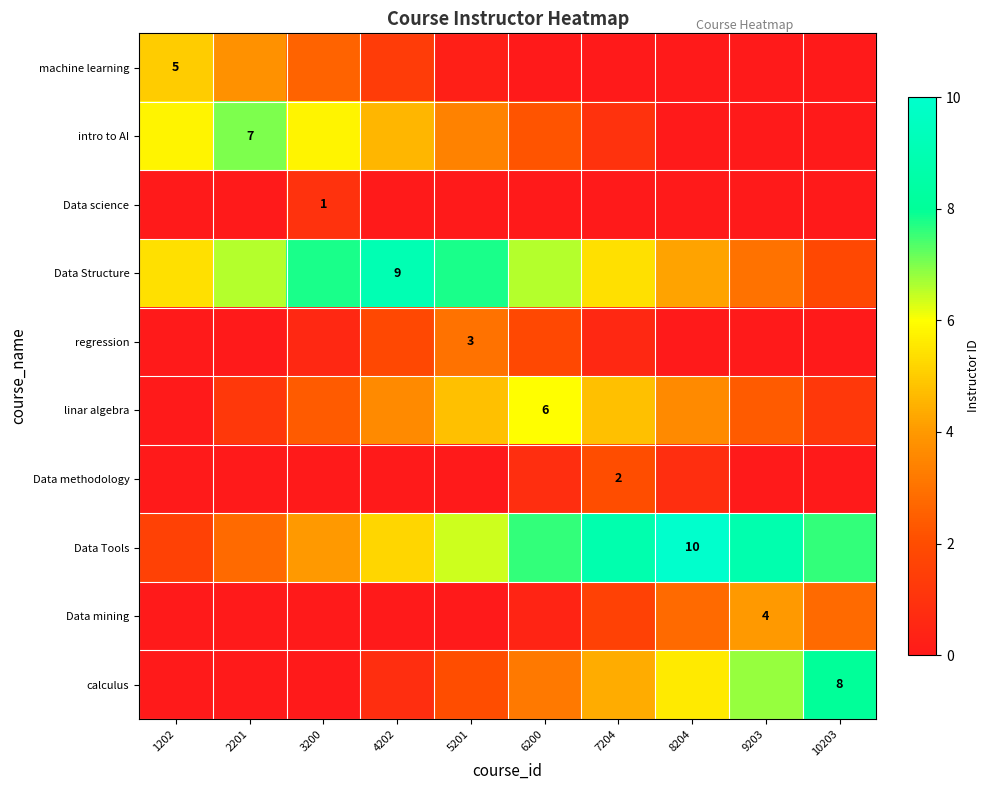

At which label does calculus first exceed 3?

6200